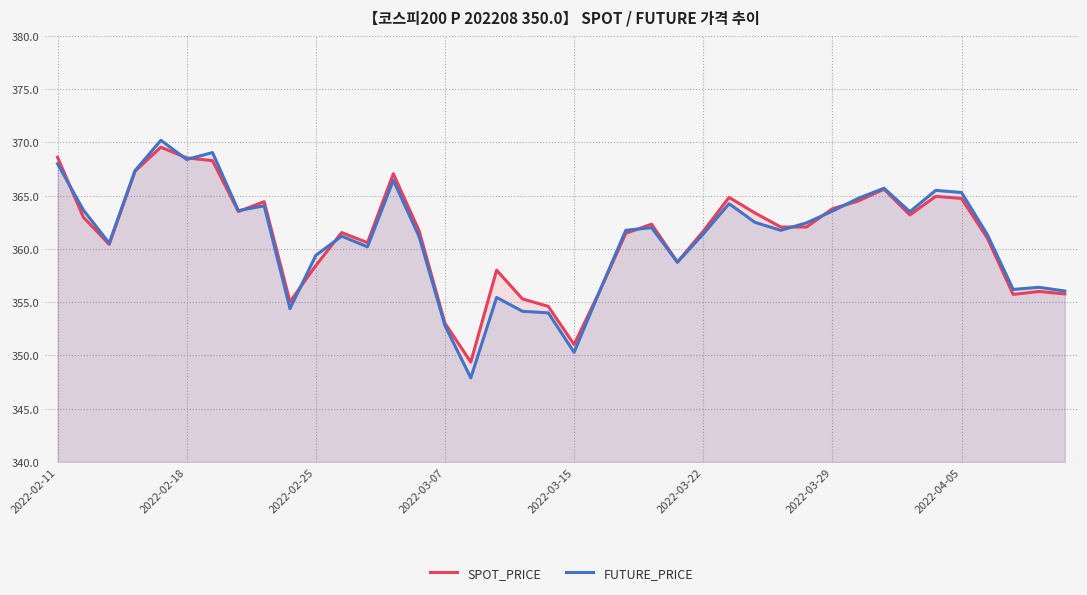

Which series has the largest range (max minus min)?

FUTURE_PRICE